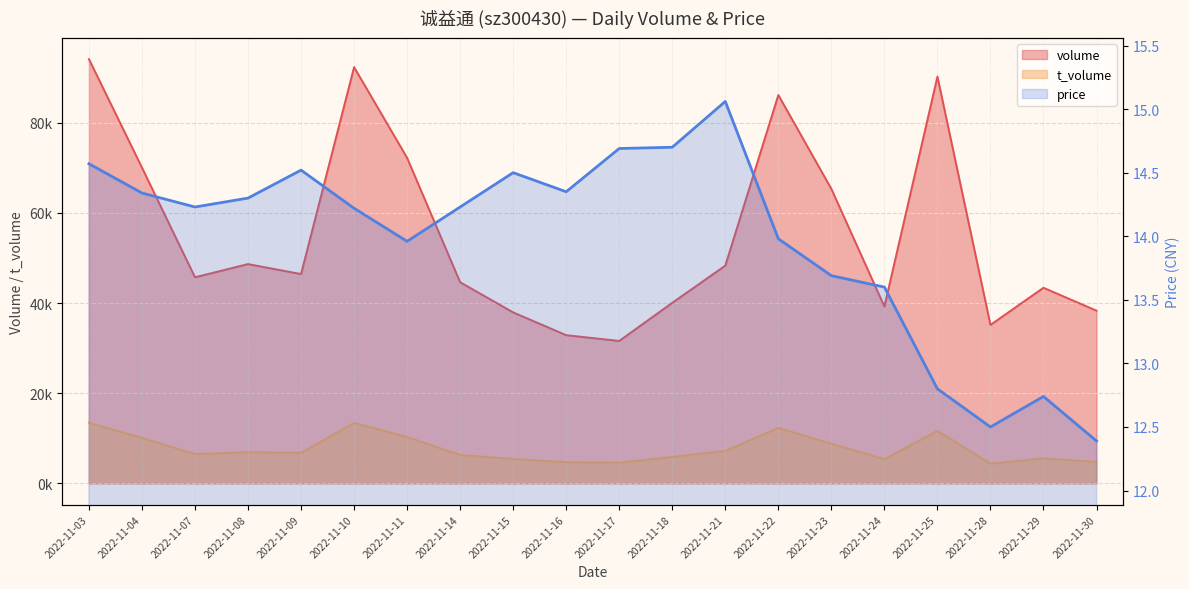

How many data points in price are above 14?

12